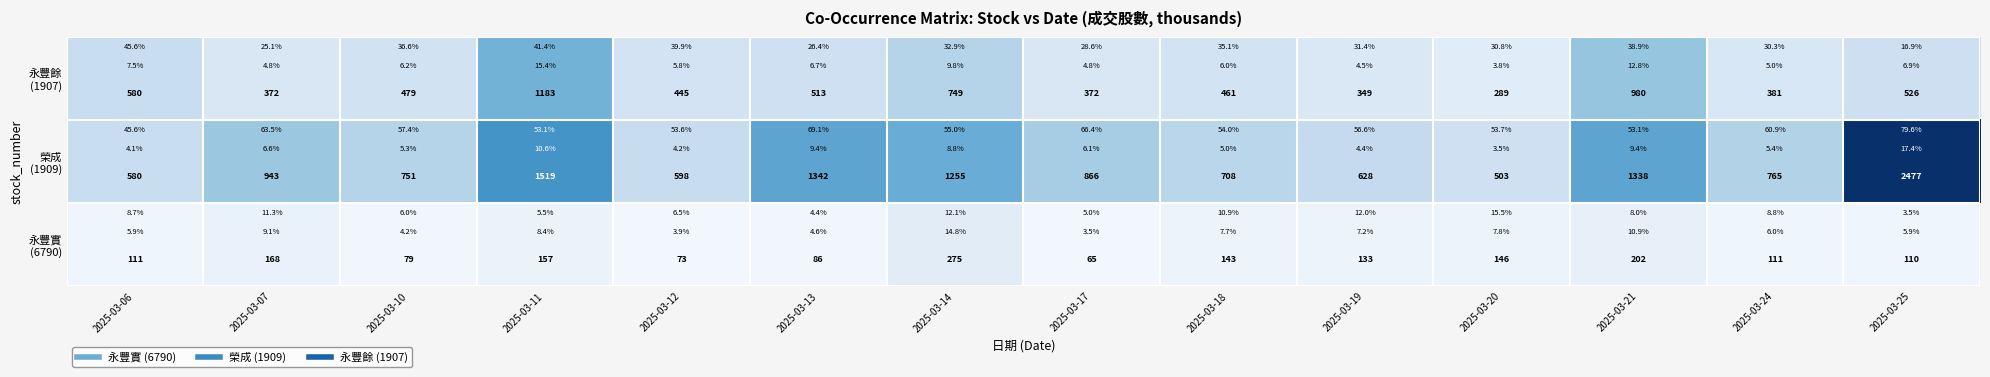

At how many categories does at least one series exceed 1556?

1